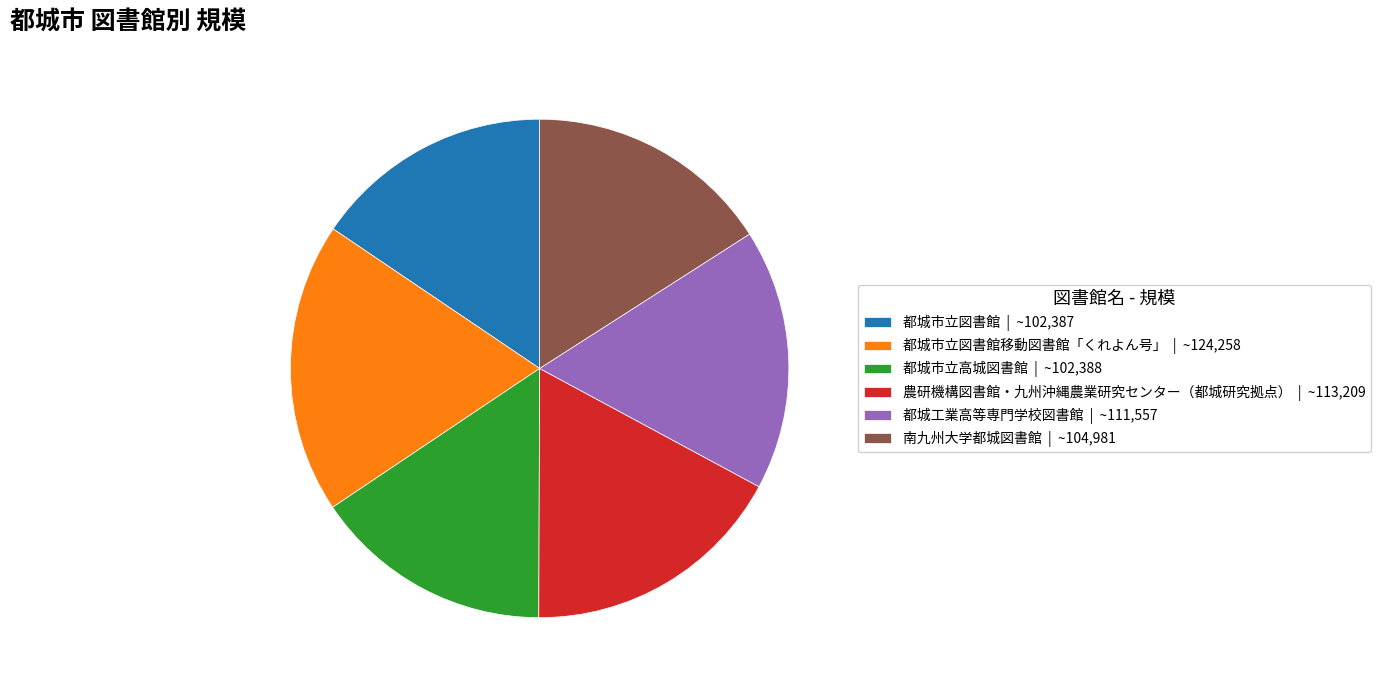

Count the number of slices in the pie.

6